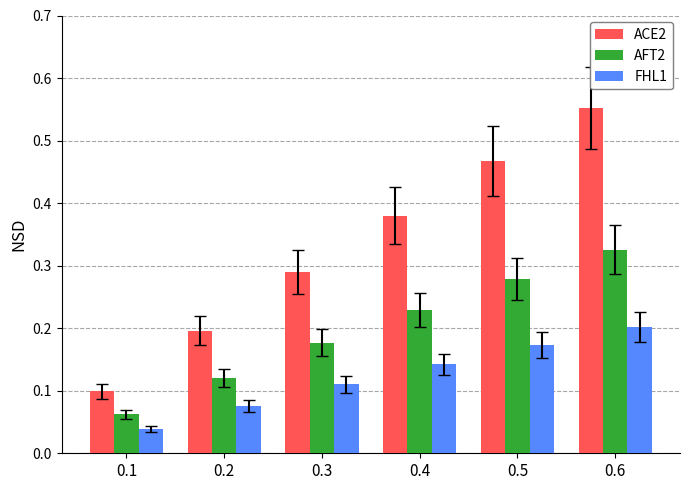

List the series in order of their overall mean, lowest first.

FHL1, AFT2, ACE2